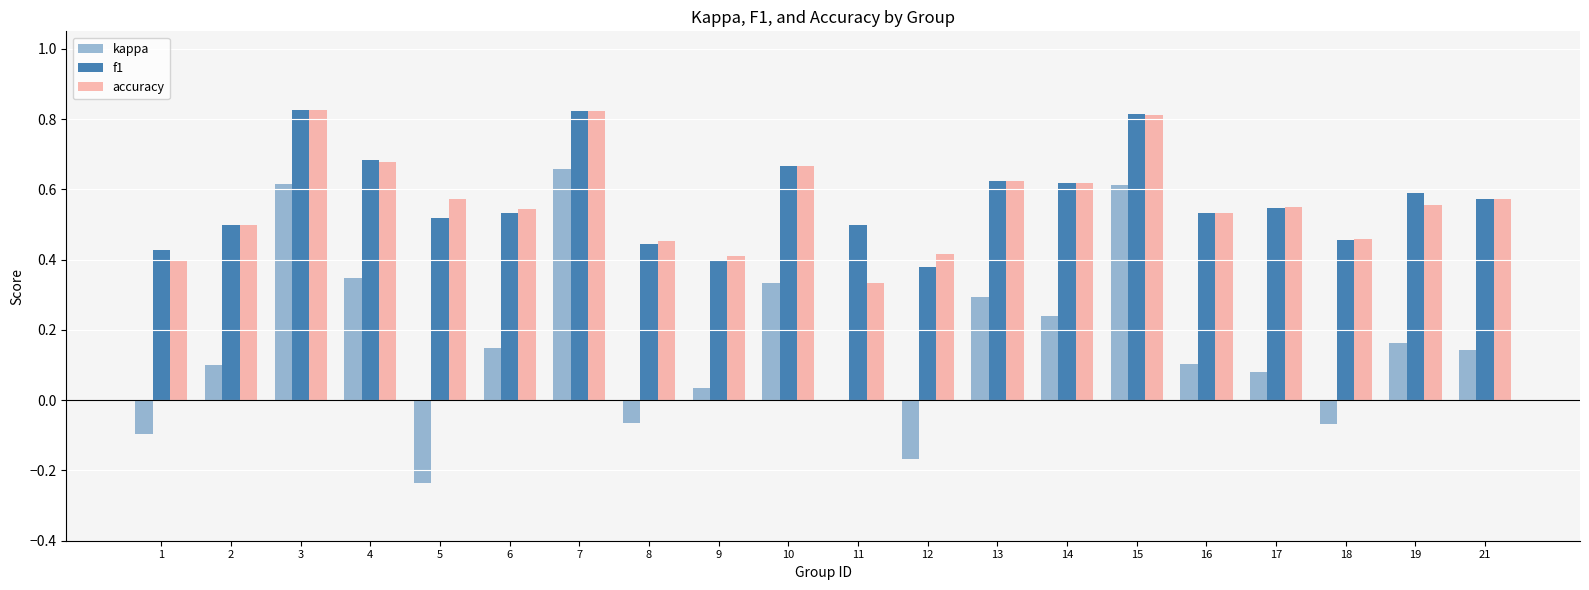

Between 6 and 21, which series saw the biggest shift?

f1